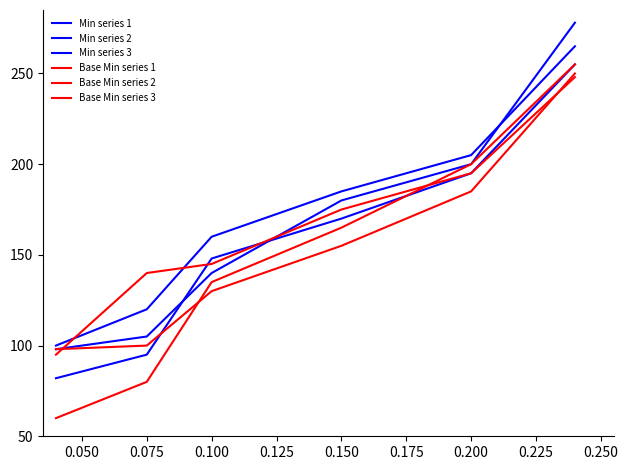

Which series ends up on top after the final intersection of Min series 1 and Min series 2?

Min series 1